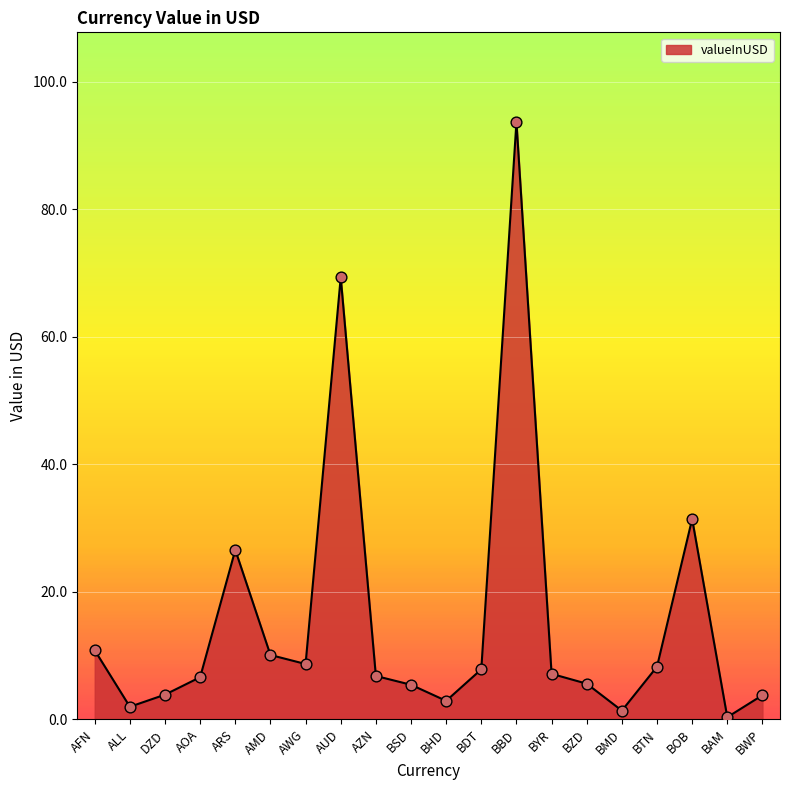

What is the change in value from BZD to BTN?

+2.7